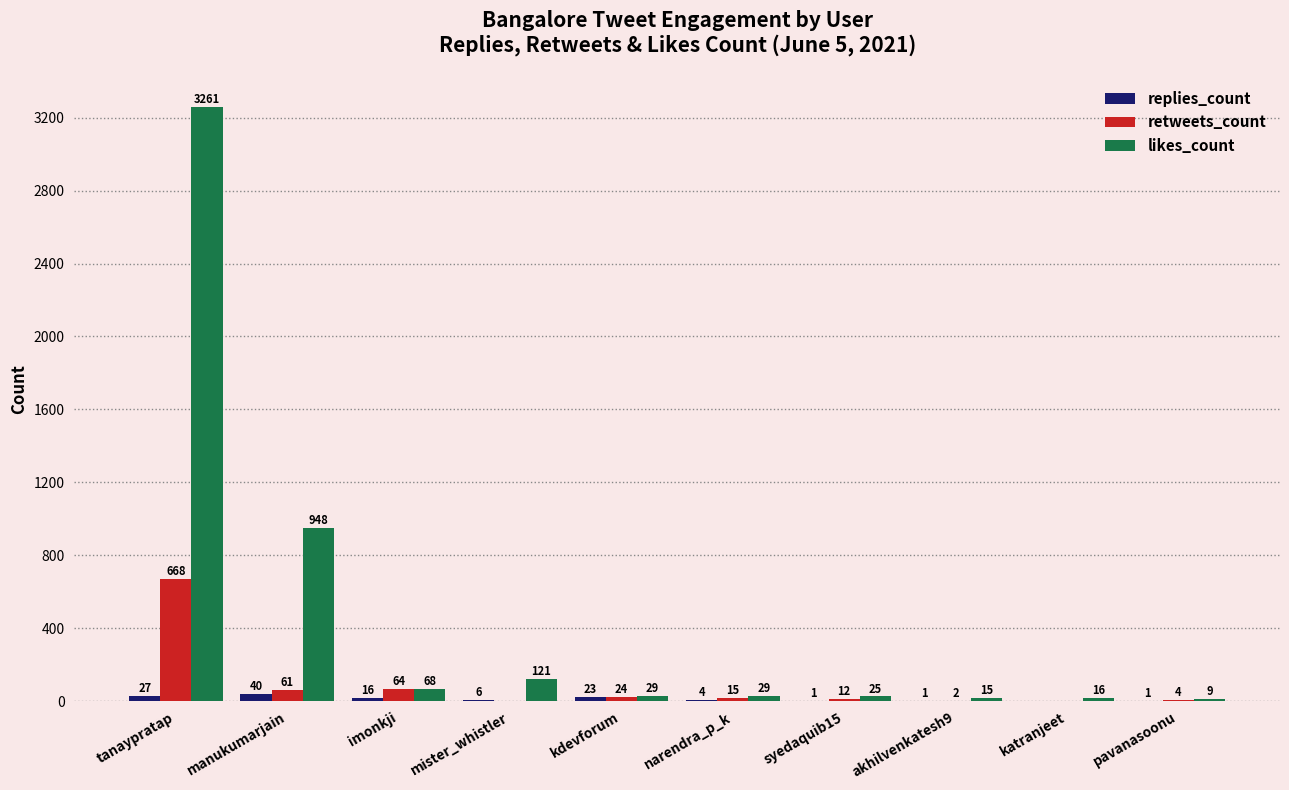

True or false: likes_count has a value of 25 at syedaquib15.

True